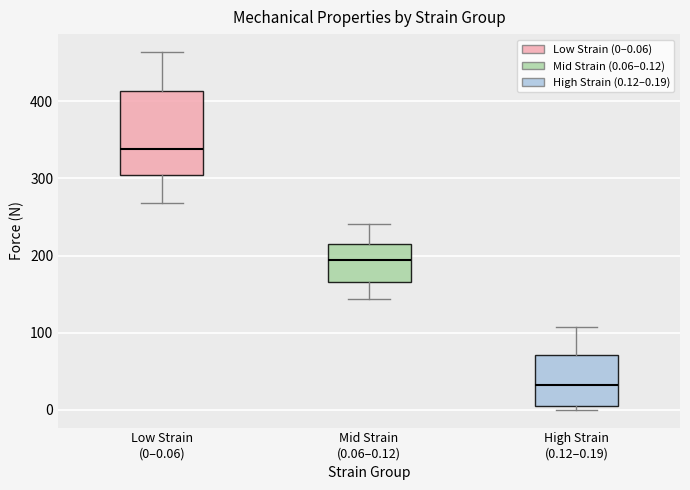

Reading left to right, transcribe this box plot: for each box, give where its median line is, the range the box spans, and where its two whiskers end, as read against the y-axis. The values are not printed on the chart, so give them approximately, as read against the axis.

Low Strain (0–0.06): median 340, box 310 to 410, whiskers 270 to 460
Mid Strain (0.06–0.12): median 190, box 170 to 220, whiskers 140 to 240
High Strain (0.12–0.19): median 30, box 0 to 70, whiskers 0 (just below the box's lower edge) to 110